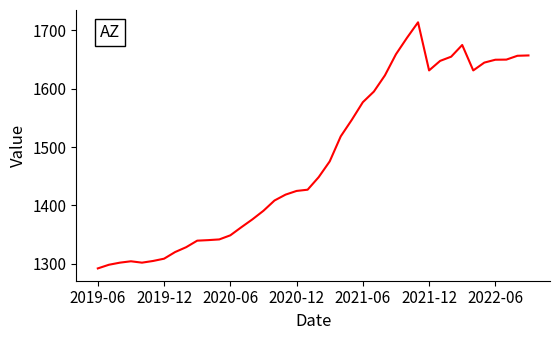

What is the average value?

1482.0